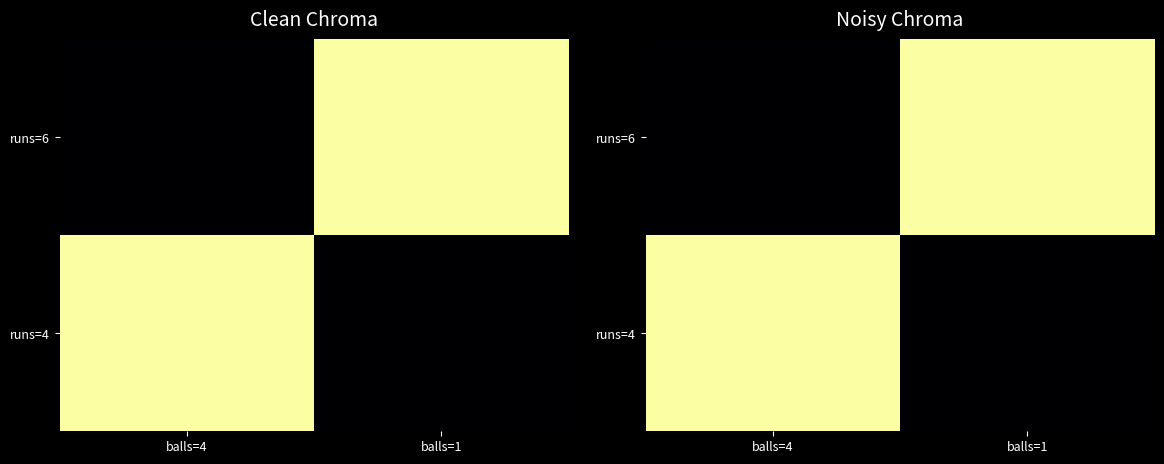

What is the total value across all series at balls=4?

1